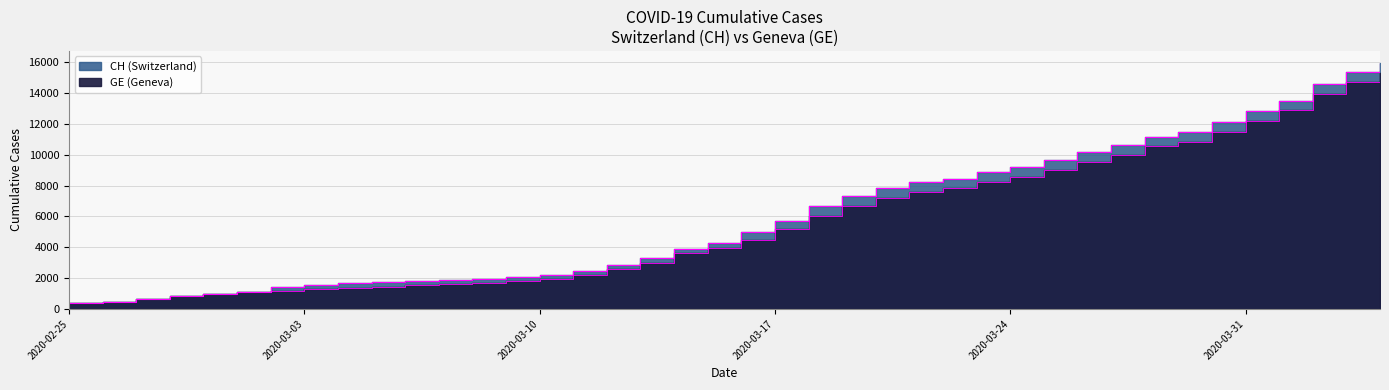

How many data points does each series have?

40